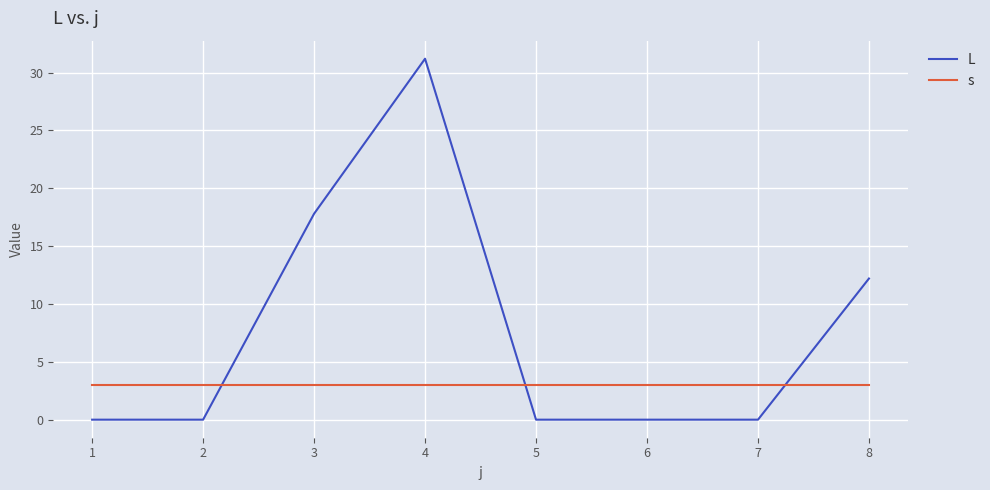

Which series ends up on top after the final intersection of L and s?

L